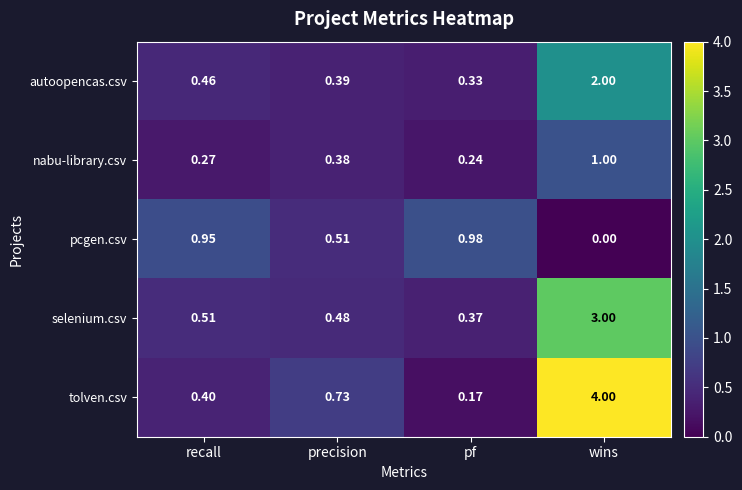

Which series has the widest spread of values?

tolven.csv